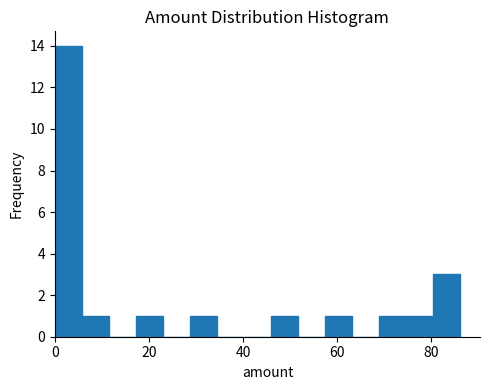

Around what value on the x-axis is the tallest bar? Give the approximate position of its centre, as read against the axis.

2